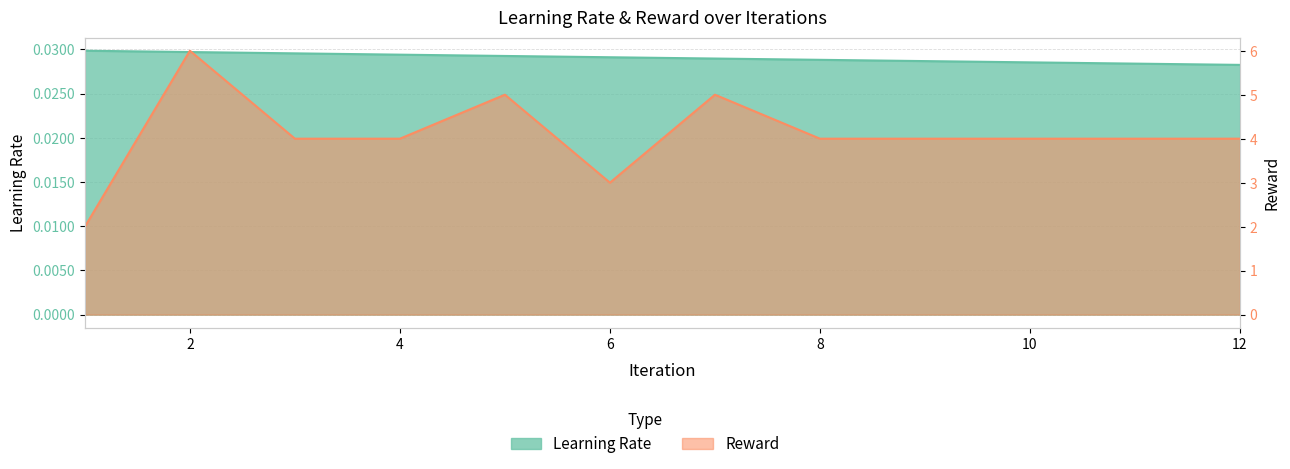

True or false: lr and reward intersect in this chart.

False